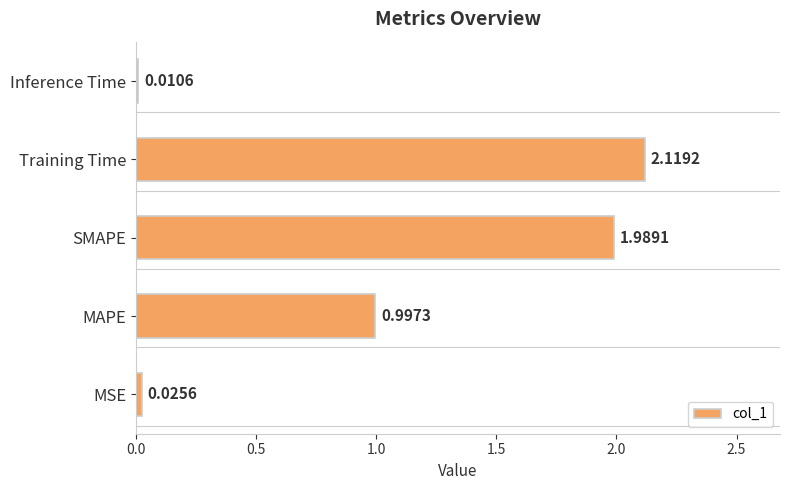

Which category has the highest value across all series?

Training Time